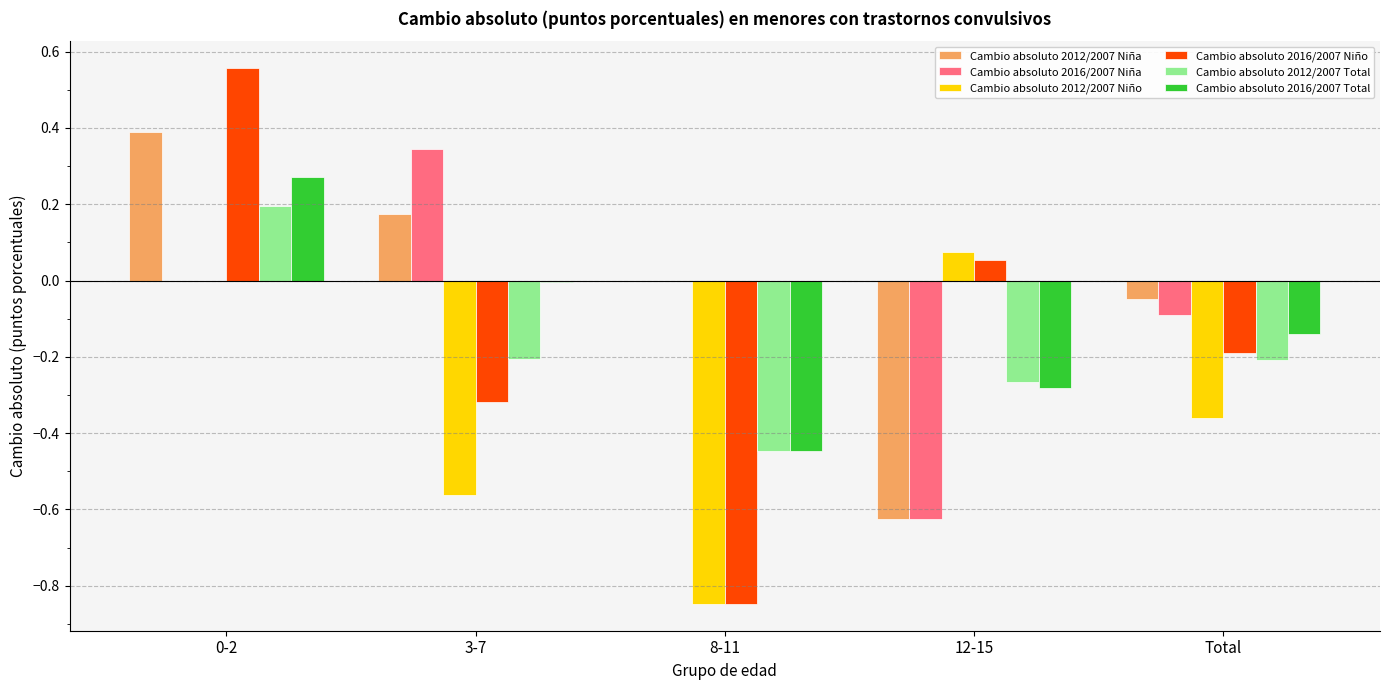

Which series has the largest total across all categories?

Cambio absoluto 2012/2007 Niña